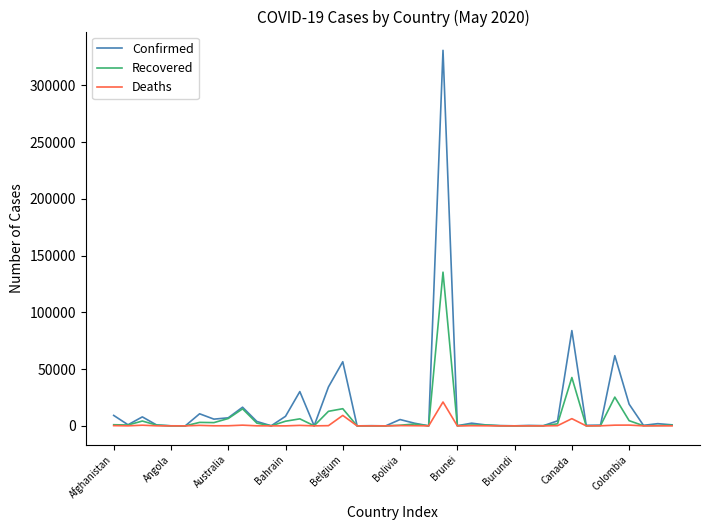

Rank the series by their maximum value, from highest to lowest.

Confirmed, Recovered, Deaths